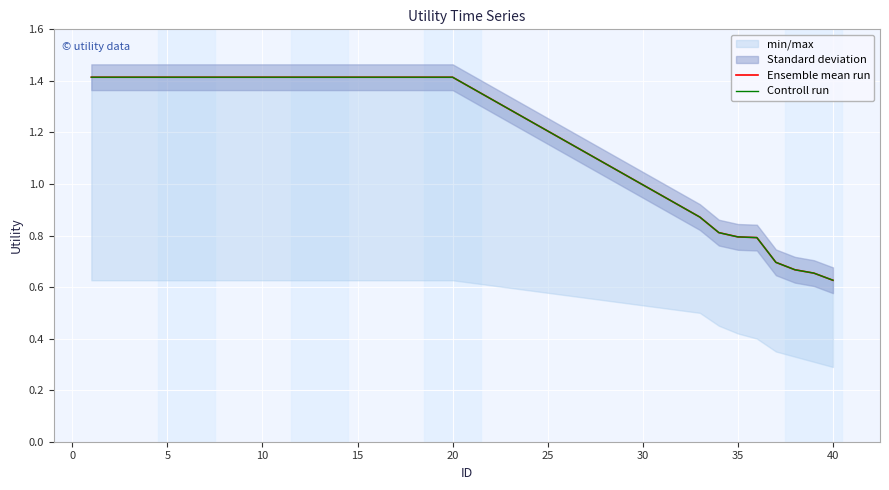

Is it true that Controll run equals 1.4 at 5?

True